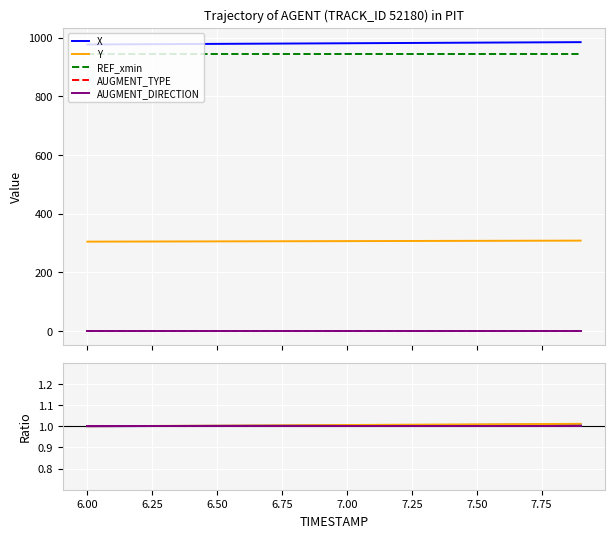

True or false: AUGMENT_DIRECTION has more than 1 interior local peaks.

False